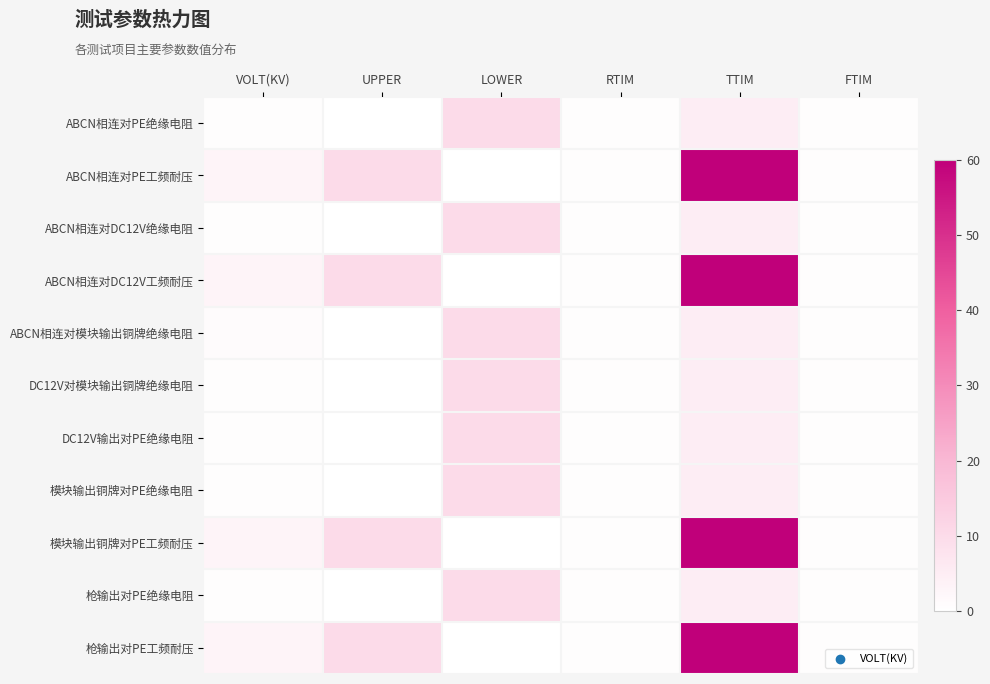

Reading right to left, what are all the values shown in this chart?

ABCN相连对PE绝缘电阻: FTIM=0.5	TTIM=5.0	RTIM=0.5	LOWER=10.0	UPPER=0.0	VOLT(KV)=0.5
ABCN相连对PE工频耐压: FTIM=0.5	TTIM=60.0	RTIM=0.5	LOWER=0.0	UPPER=10.0	VOLT(KV)=3.0
ABCN相连对DC12V绝缘电阻: FTIM=0.5	TTIM=5.0	RTIM=0.5	LOWER=10.0	UPPER=0.0	VOLT(KV)=0.5
ABCN相连对DC12V工频耐压: FTIM=0.5	TTIM=60.0	RTIM=0.5	LOWER=0.0	UPPER=10.0	VOLT(KV)=3.0
ABCN相连对模块输出铜牌绝缘电阻: FTIM=0.5	TTIM=5.0	RTIM=0.5	LOWER=10.0	UPPER=0.0	VOLT(KV)=1.0
DC12V对模块输出铜牌绝缘电阻: FTIM=0.5	TTIM=5.0	RTIM=0.5	LOWER=10.0	UPPER=0.0	VOLT(KV)=0.5
DC12V输出对PE绝缘电阻: FTIM=0.5	TTIM=5.0	RTIM=0.5	LOWER=10.0	UPPER=0.0	VOLT(KV)=0.5
模块输出铜牌对PE绝缘电阻: FTIM=0.5	TTIM=5.0	RTIM=0.5	LOWER=10.0	UPPER=0.0	VOLT(KV)=0.5
模块输出铜牌对PE工频耐压: FTIM=0.5	TTIM=60.0	RTIM=0.5	LOWER=0.0	UPPER=10.0	VOLT(KV)=3.0
枪输出对PE绝缘电阻: FTIM=0.5	TTIM=5.0	RTIM=0.5	LOWER=10.0	UPPER=0.0	VOLT(KV)=0.5
枪输出对PE工频耐压: FTIM=0.5	TTIM=60.0	RTIM=0.5	LOWER=0.0	UPPER=10.0	VOLT(KV)=3.0